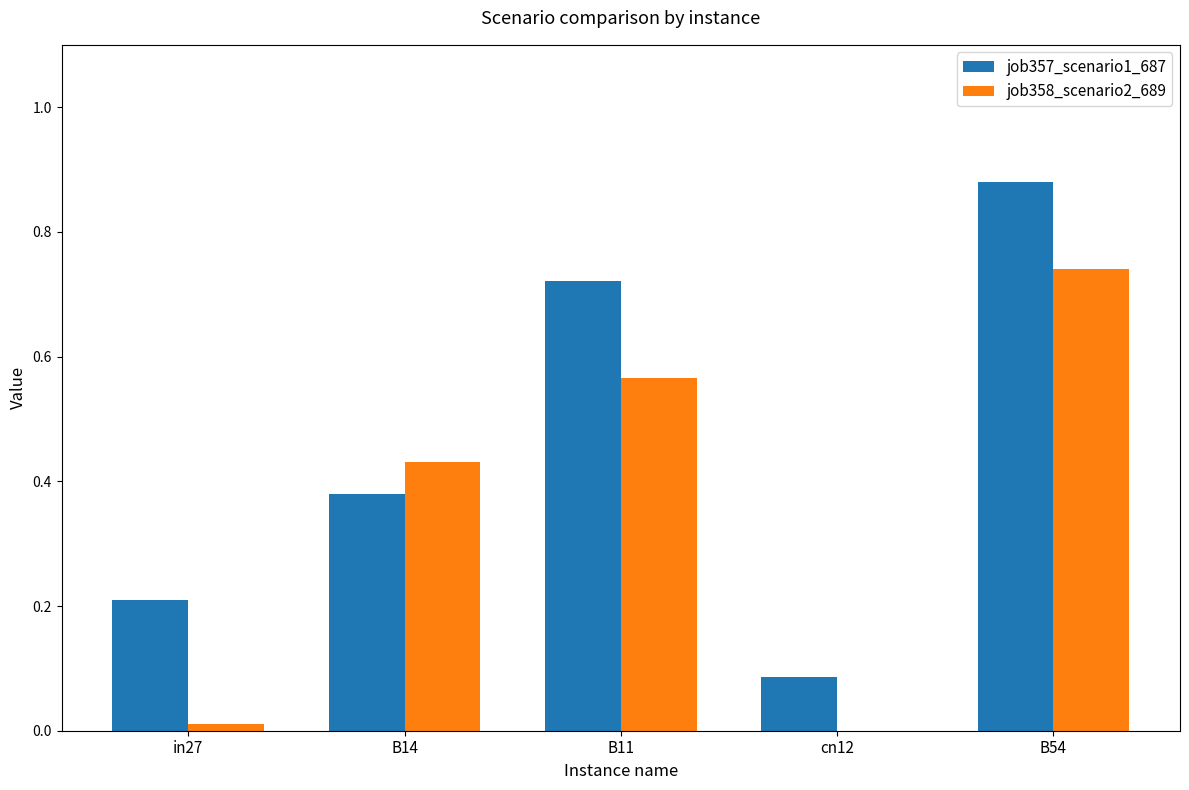

Is it true that job358_scenario2_689 equals 0.2 at B11?

False